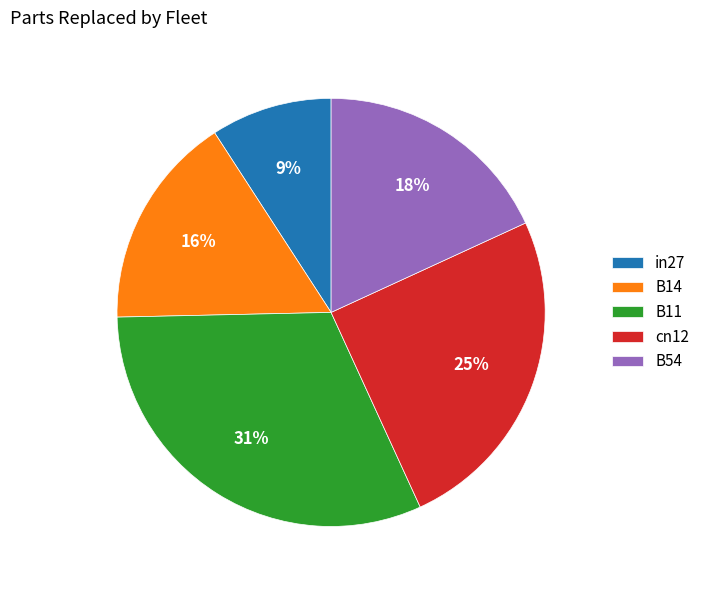

To the nearest percent, what is the average slice percentage?

20%